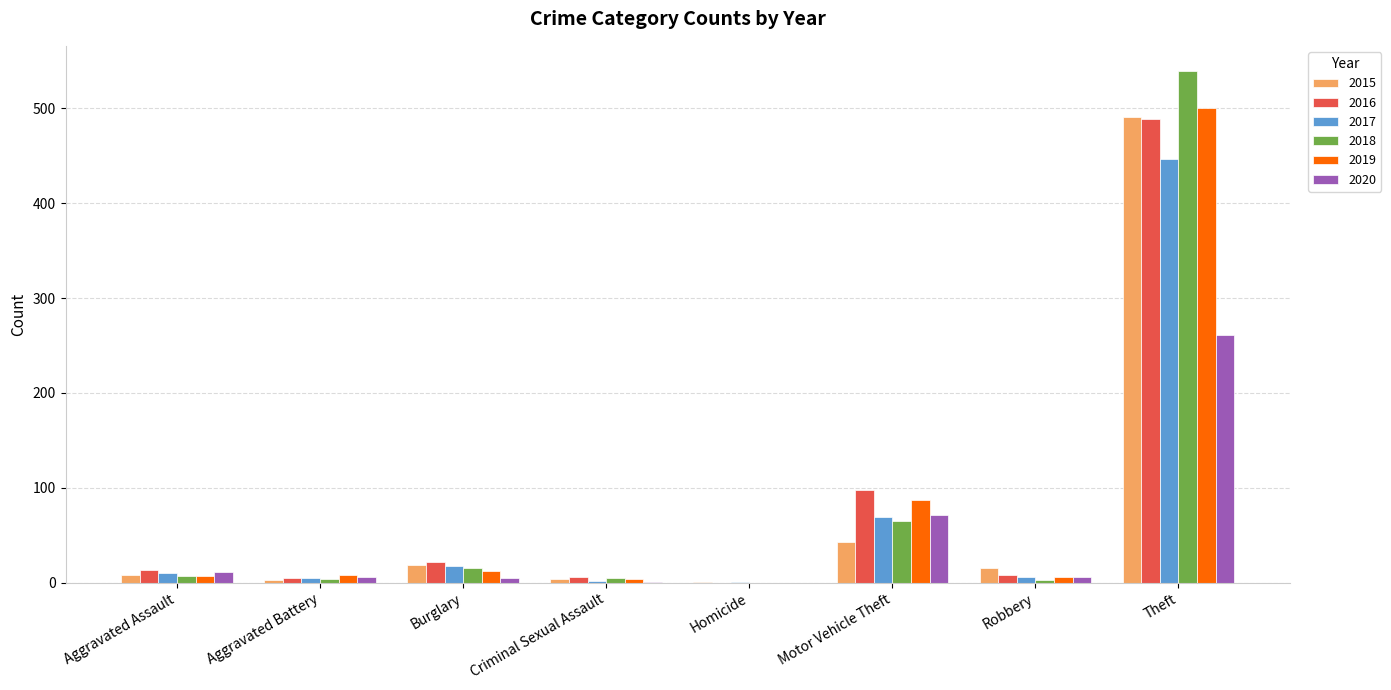

What is the maximum value for 2020?

261